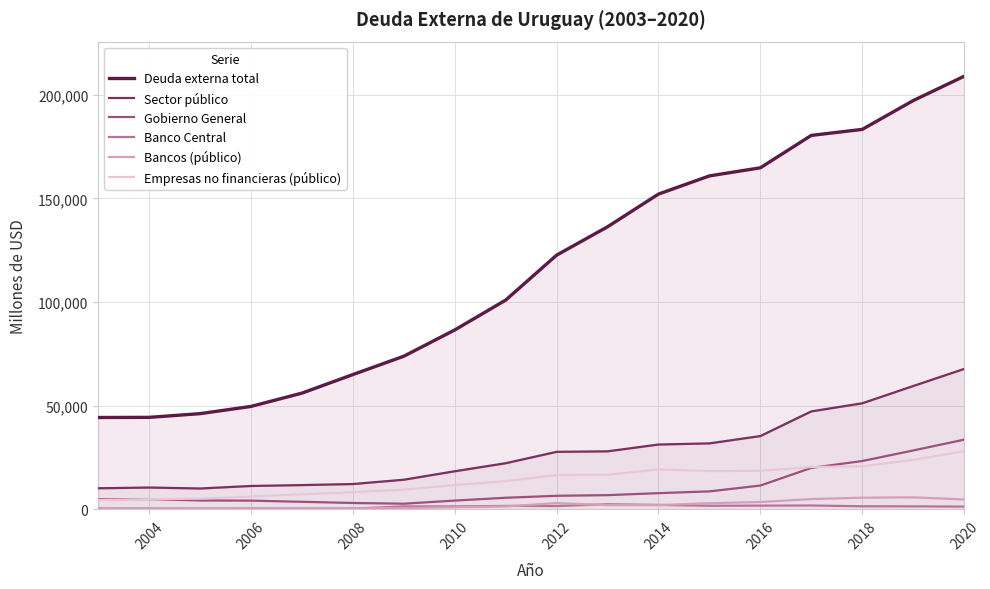

How many data points in Banco Central are less than 1443?

9